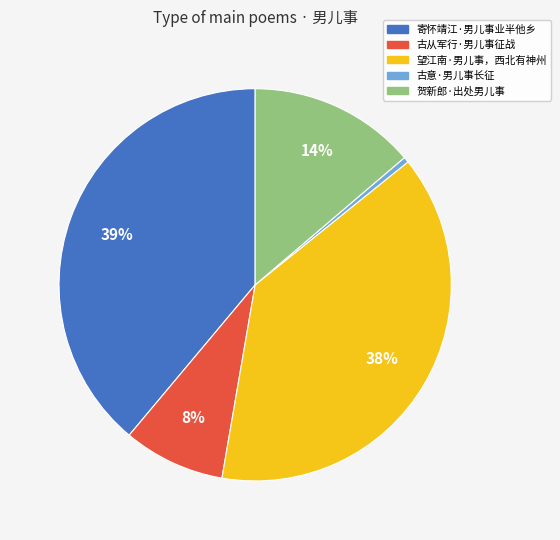

Does any single category account for the majority?

No